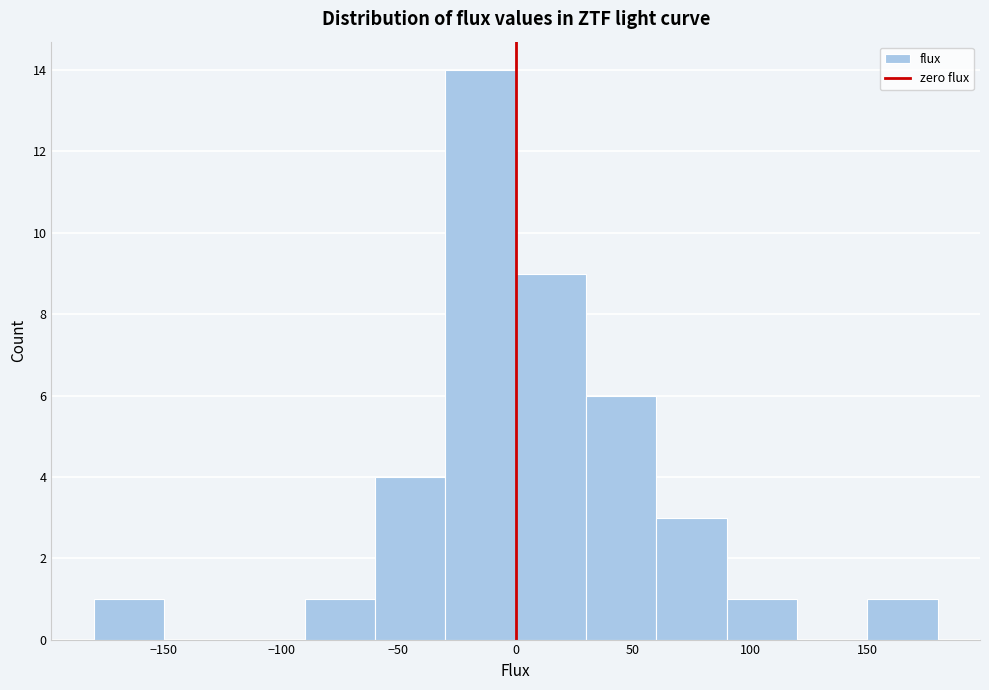

How tall is the bar that spans 0 to 30 on the x-axis? The values are not printed on the chart, so give them approximately, as read against the axis.

9